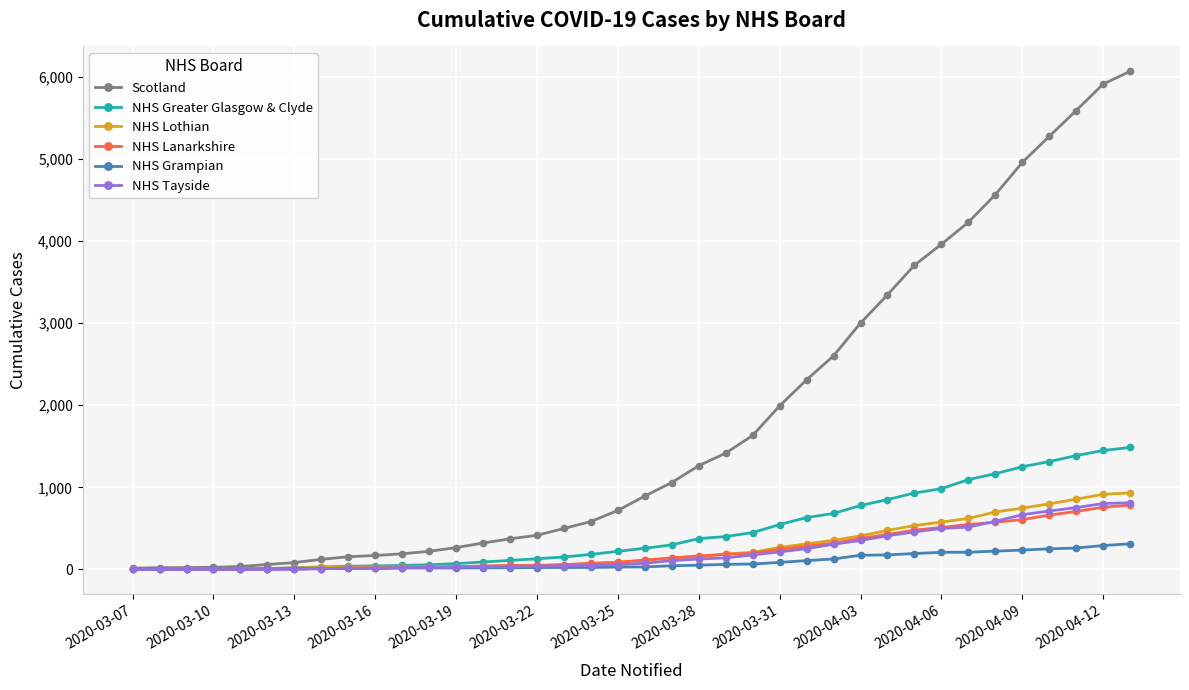

Does the chart have visible grid lines?

Yes